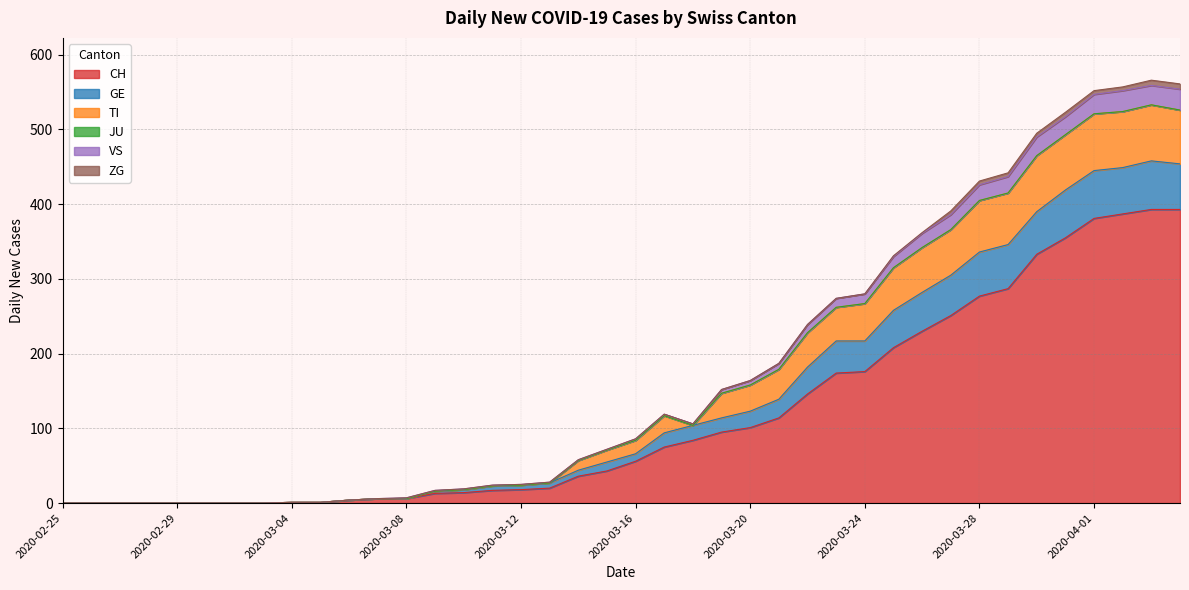

The GE series shows 234 at 2020-03-20. True or false?

False